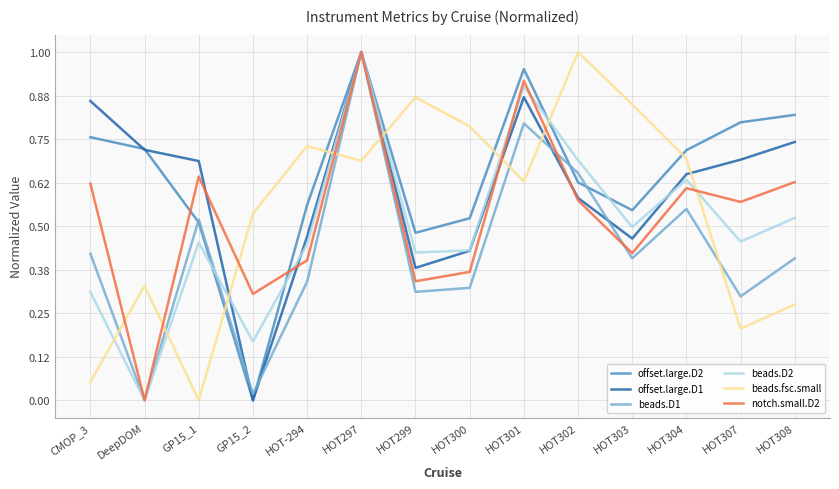

Is it true that offset.large.D2 equals 0.6 at HOT297?

False